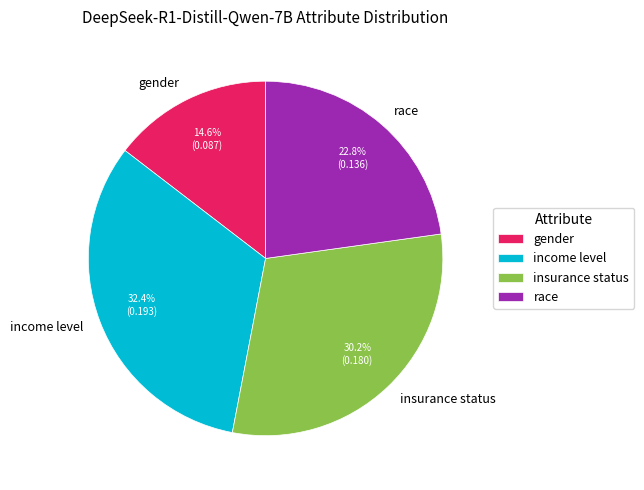

To the nearest percent, what percentage of the pie is insurance status?

30%